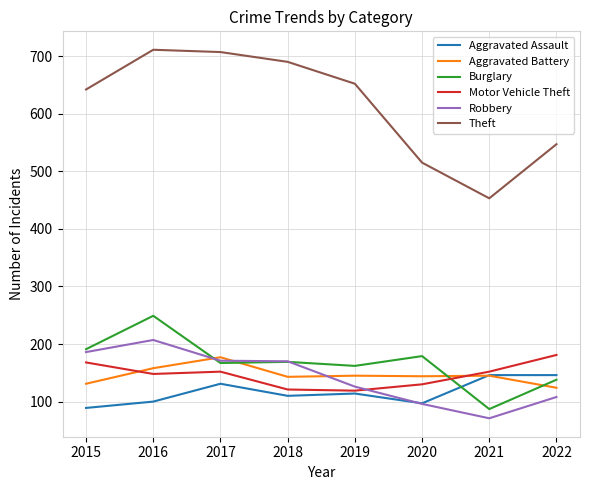

The value of Aggravated Assault at 2017 is 131. True or false?

True